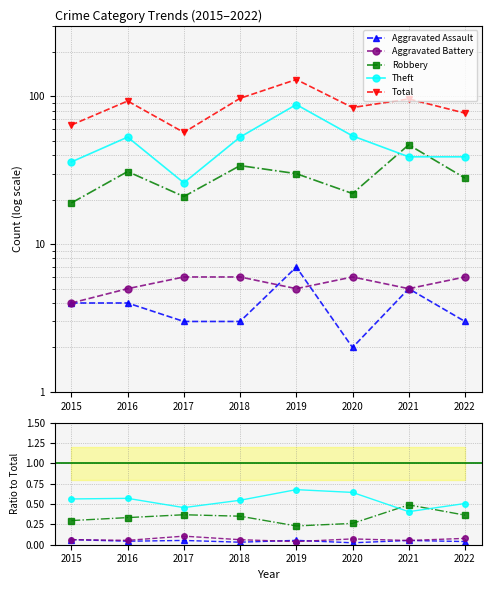

How many interior local peaks does the Aggravated Assault series have?

3